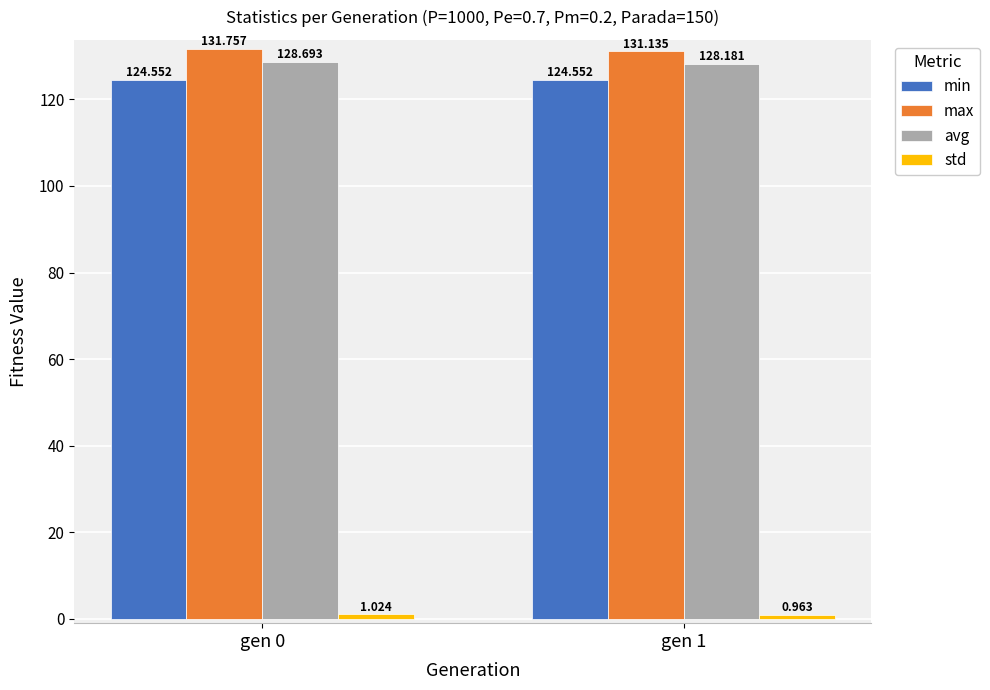

Is the value of avg at gen 1 greater than the value of min at gen 0?

Yes